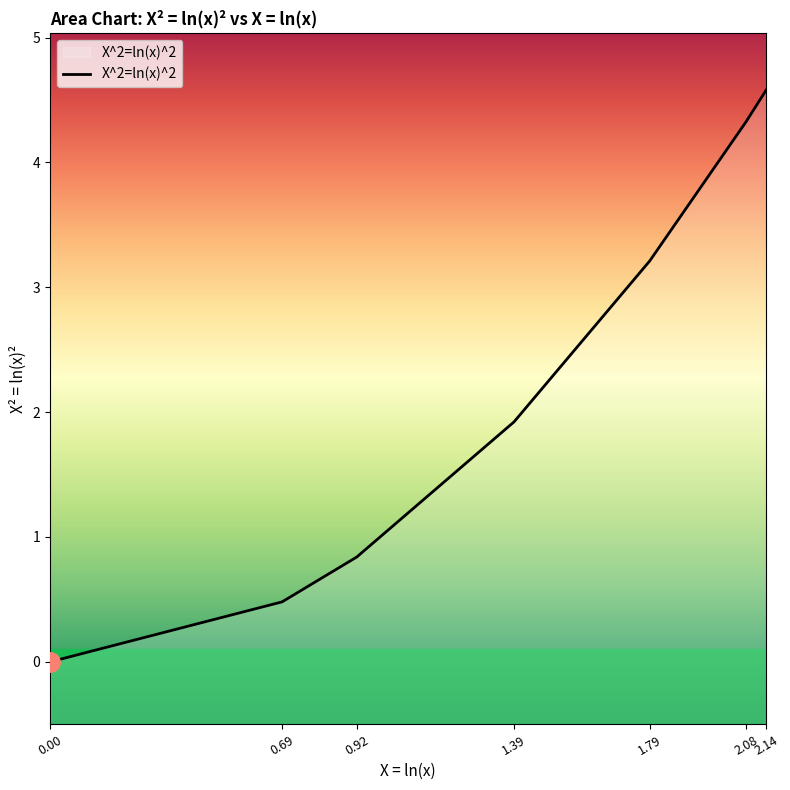

List the labels in order of value, largest first.

2.14, 2.08, 1.79, 1.39, 0.92, 0.69, 0.00